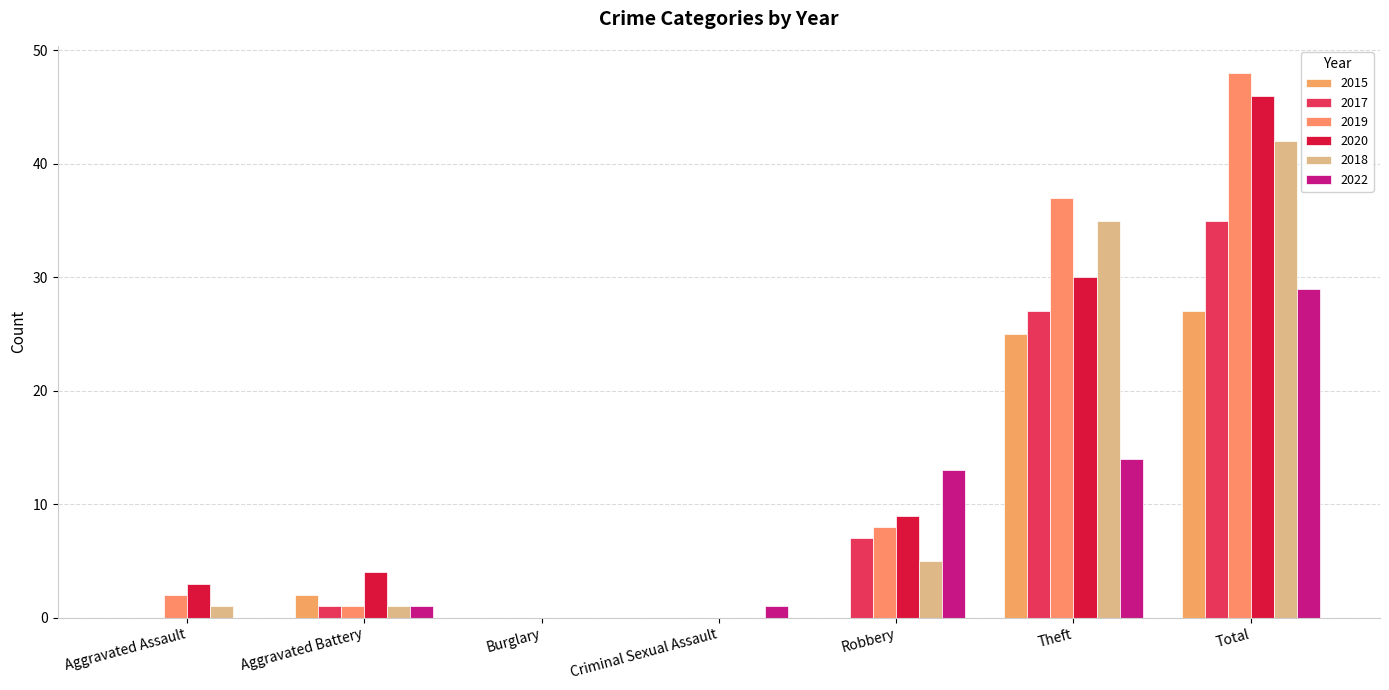

Are the bars grouped side by side (vs. stacked)?

Yes